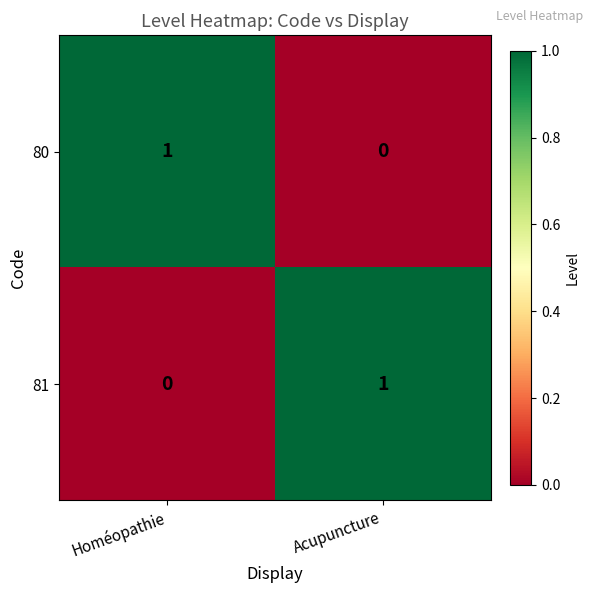

At which label is 81 closest to 0?

Homéopathie